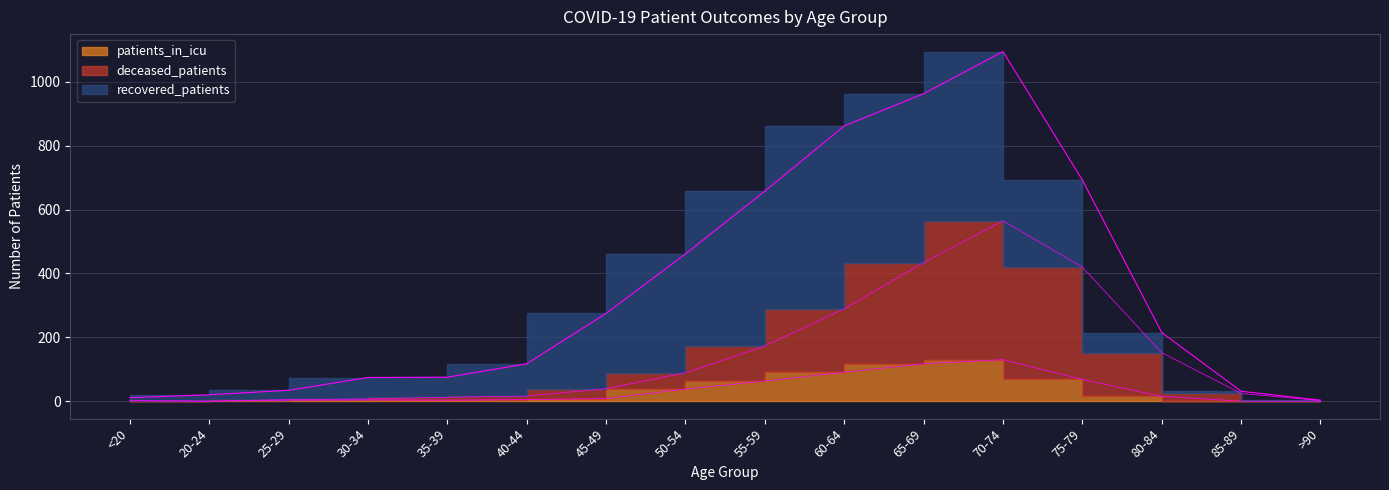

Does the chart have visible grid lines?

Yes